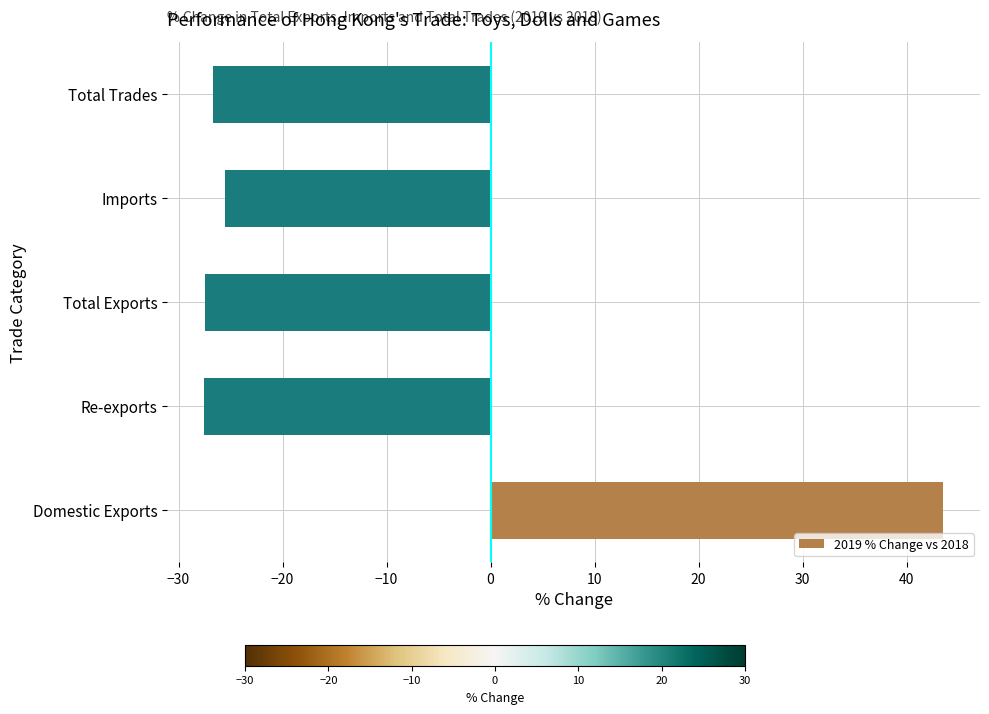

What is the change in value from Domestic Exports to Imports?

-69.0